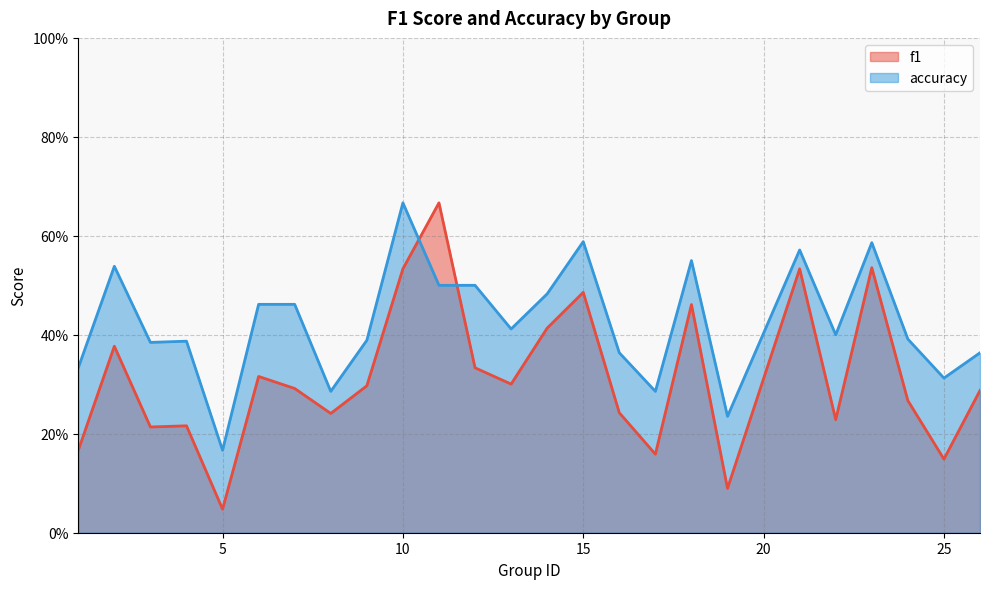

Which series ends up on top after the final intersection of f1 and accuracy?

accuracy